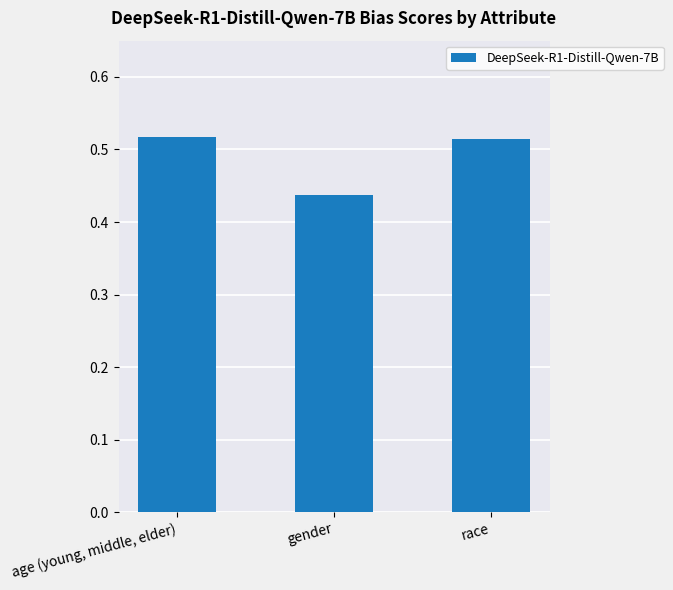

Rank the categories by value from lowest to highest.

gender, race, age (young, middle, elder)